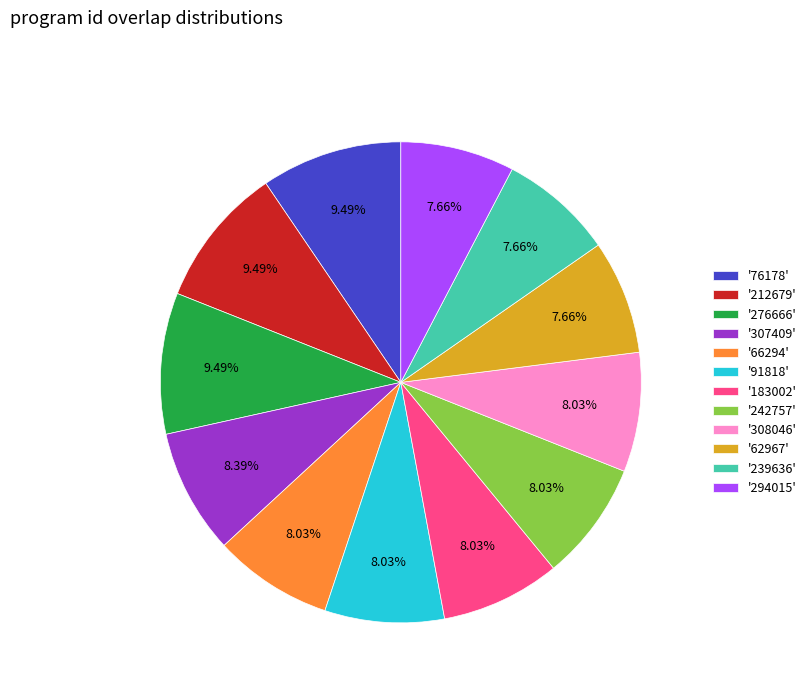

Is there any slice that represents more than half of the pie?

No